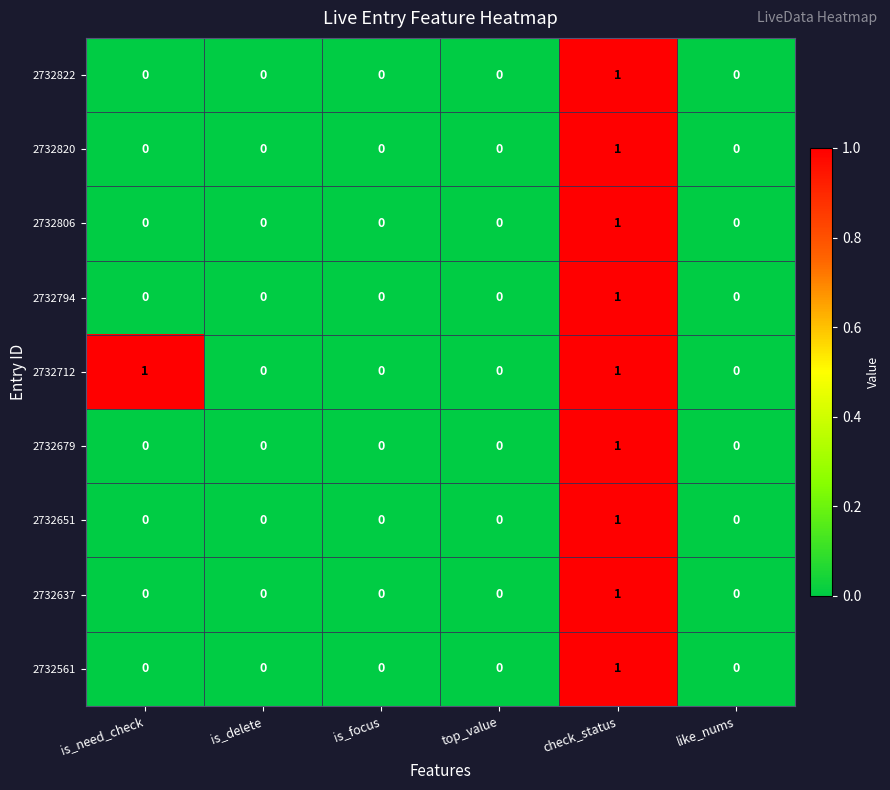

At which category is the sum across all series the highest?

check_status